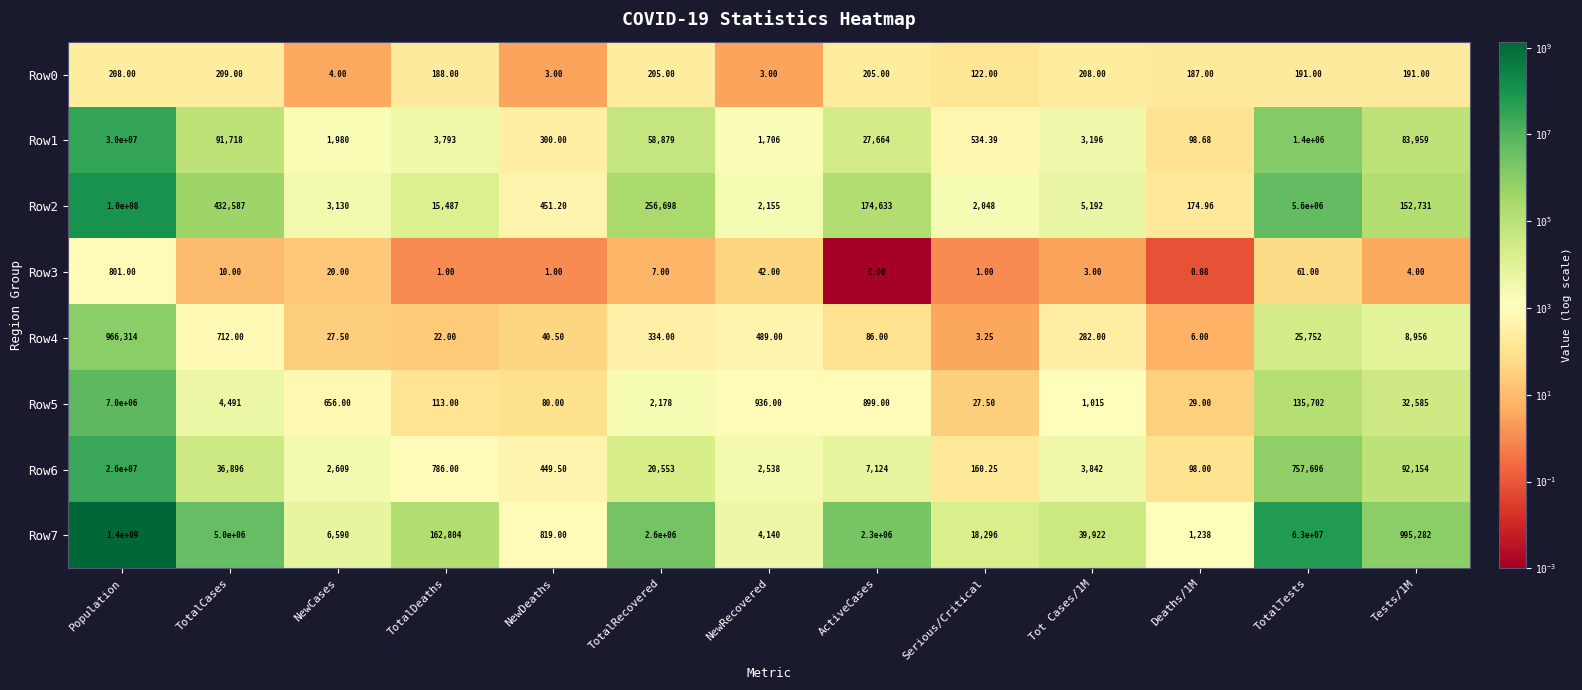

Where is Row6 nearest to the value 13000049?

TotalTests